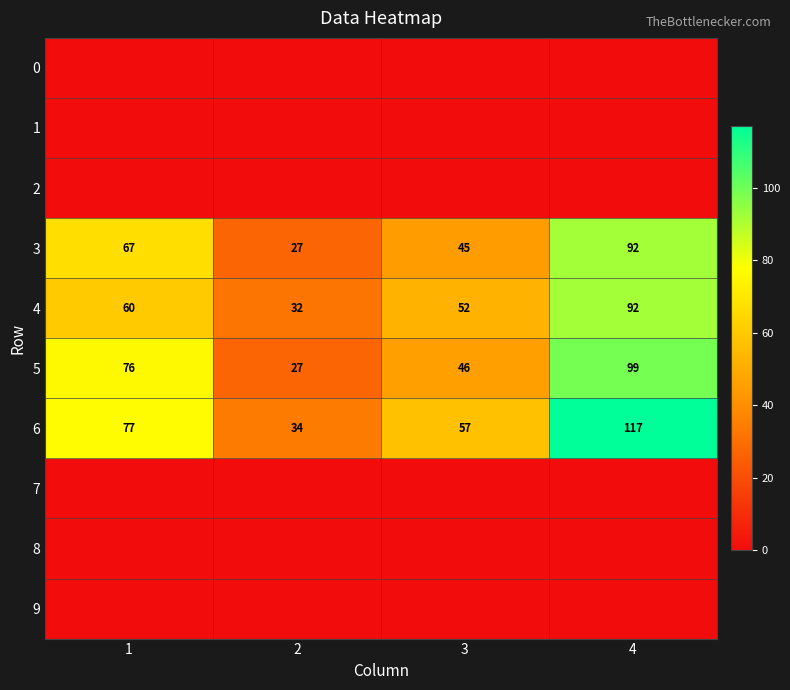

List the labels in order of 5 value, largest first.

4, 1, 3, 2